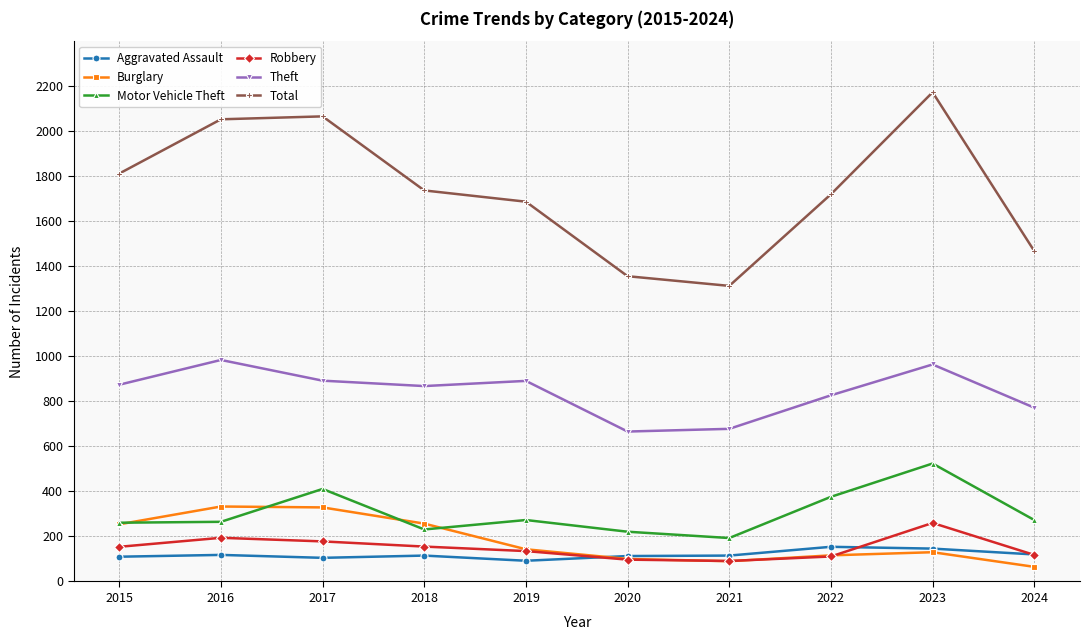

How many distinct data groups are displayed?

6